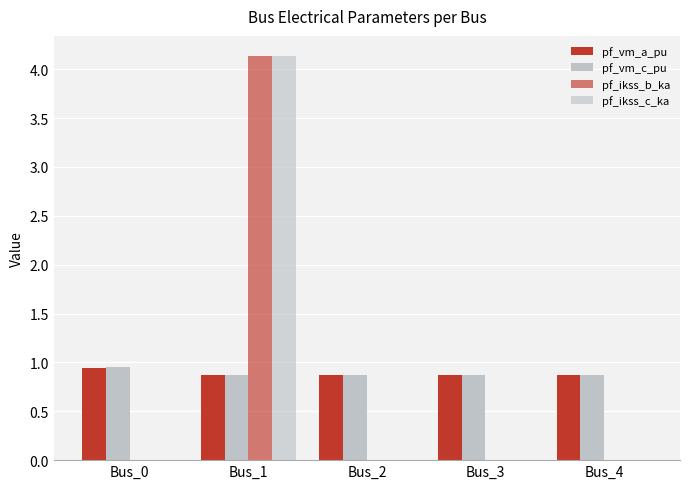

The pf_vm_c_pu series shows 1.0 at Bus_0. True or false?

True